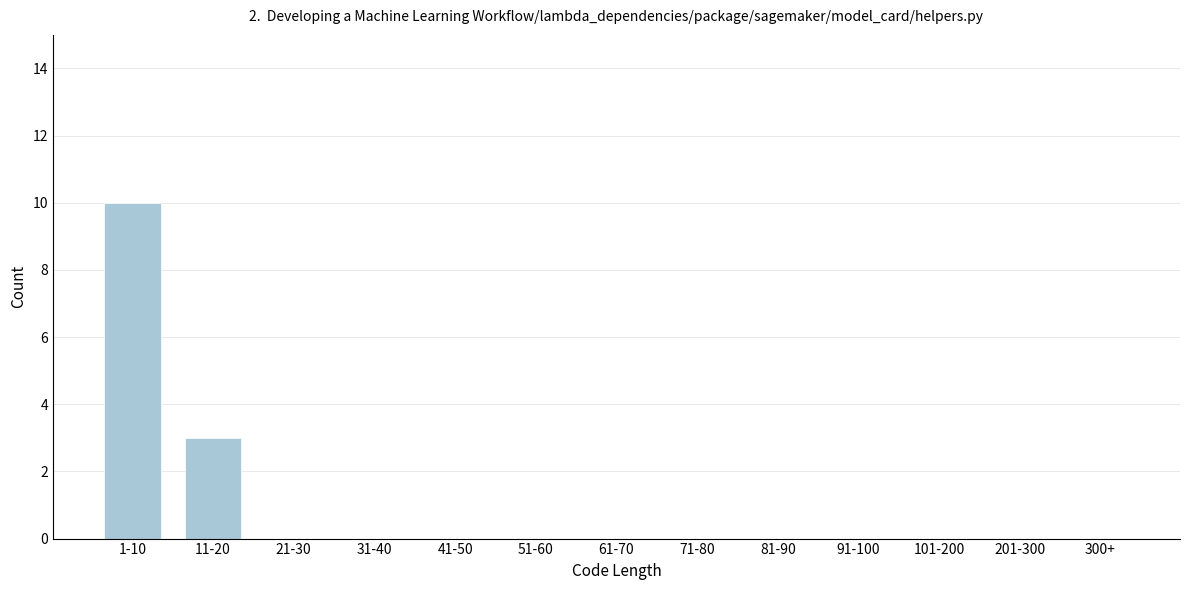

Reading left to right, transcribe all the data shown in this chart.

1-10=10	11-20=3	21-30=0	31-40=0	41-50=0	51-60=0	61-70=0	71-80=0	81-90=0	91-100=0	101-200=0	201-300=0	300+=0